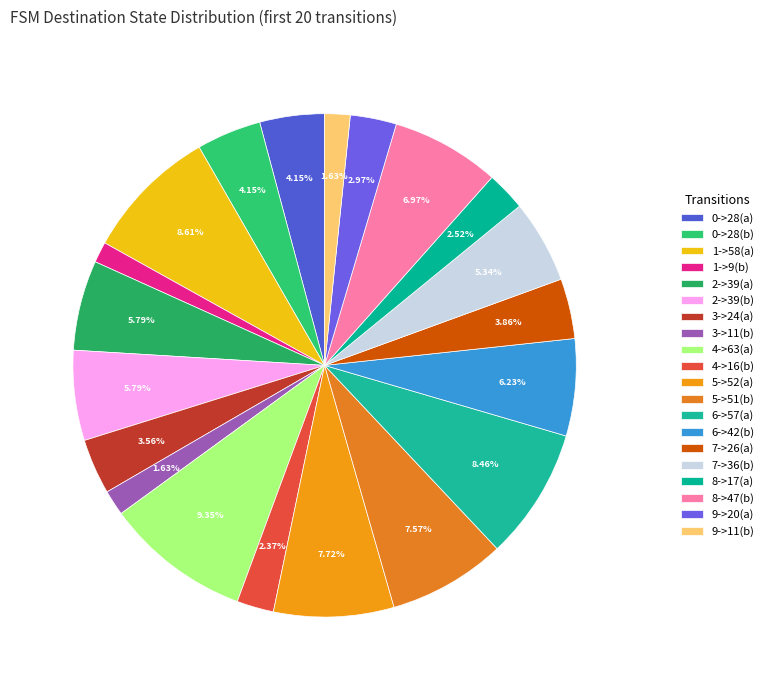

Between 0->28(b) and 3->11(b), which is larger?

0->28(b)